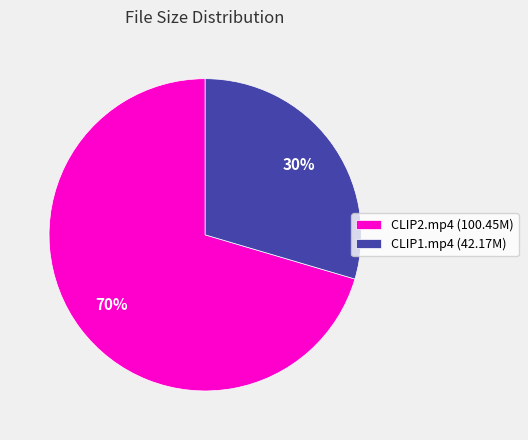

Approximately how many times larger is the value at CLIP1.mp4 (42.17M) compared to CLIP2.mp4 (100.45M)?

0.4